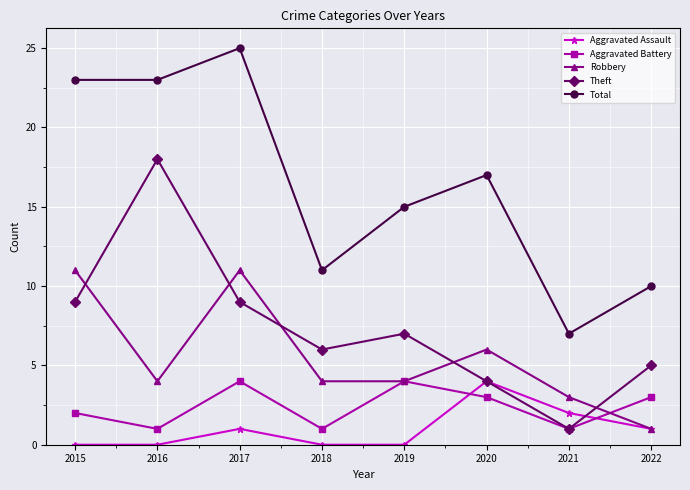

Which series changed the most between 2018 and 2020?

Total